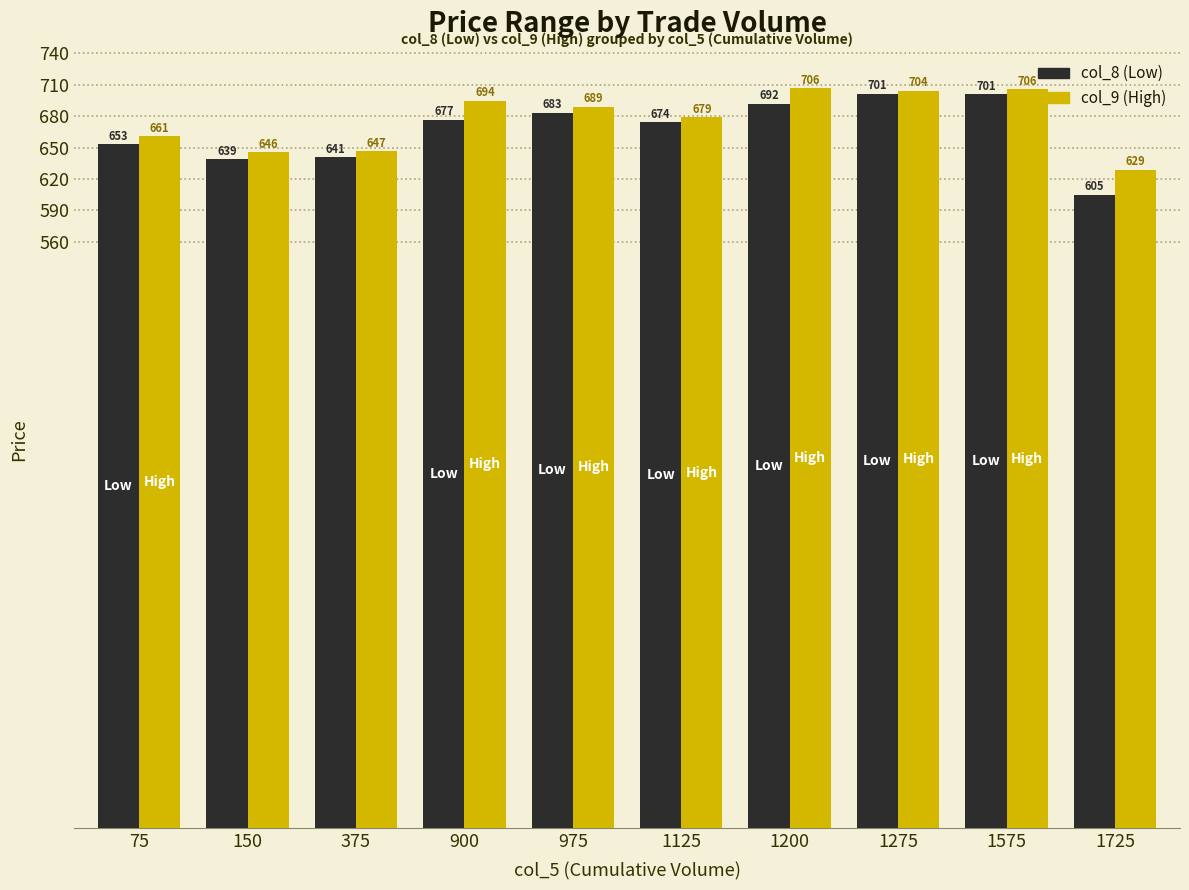

What is the value of the col_9 (High) bar at the 8th from the left?

704.3